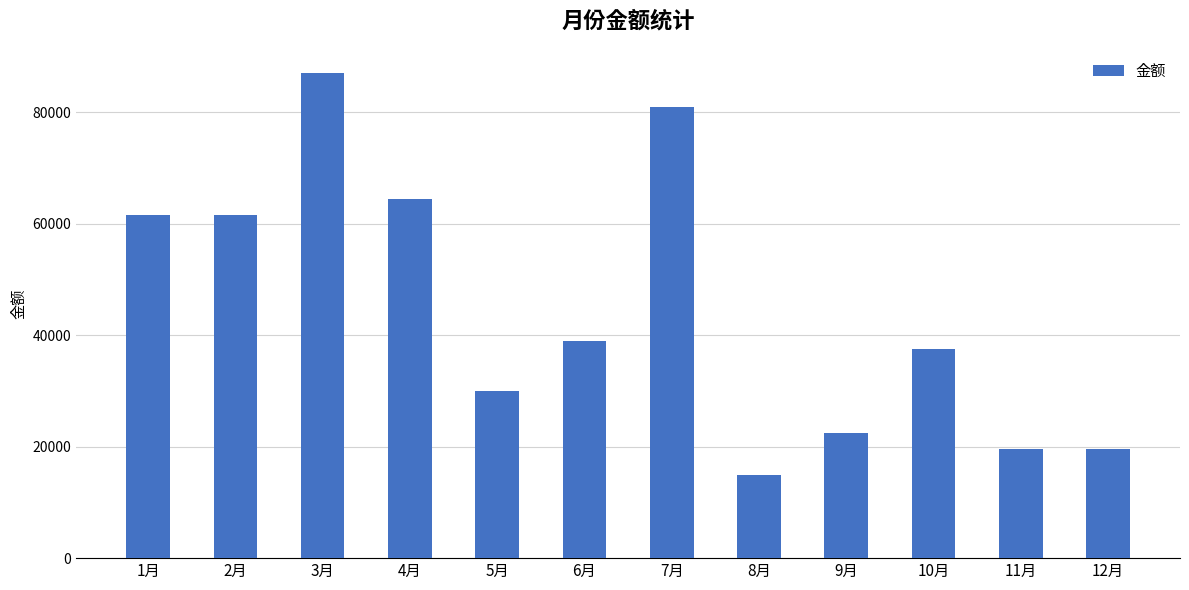

How many categories are shown in the chart?

12